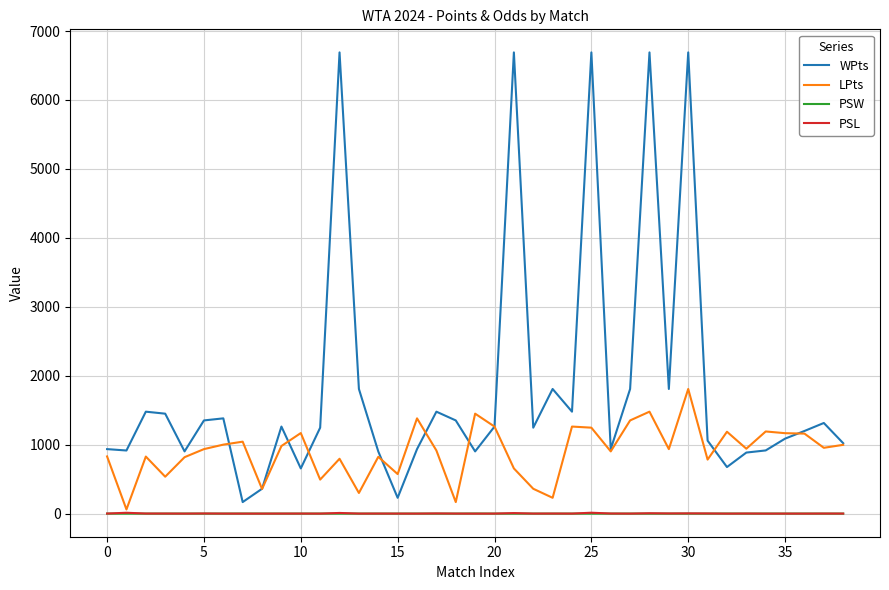

What is the greatest value displayed?

6690.0